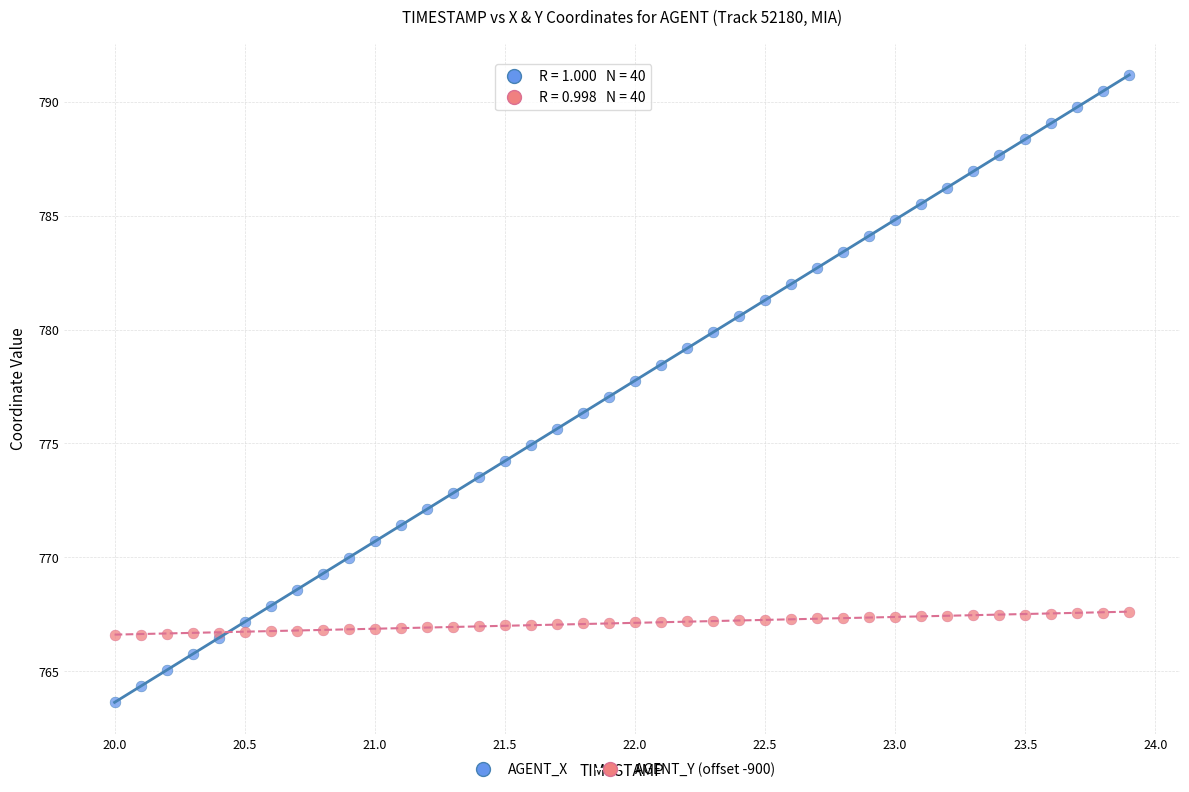

Which series reaches the minimum Y coordinate?

AGENT_X